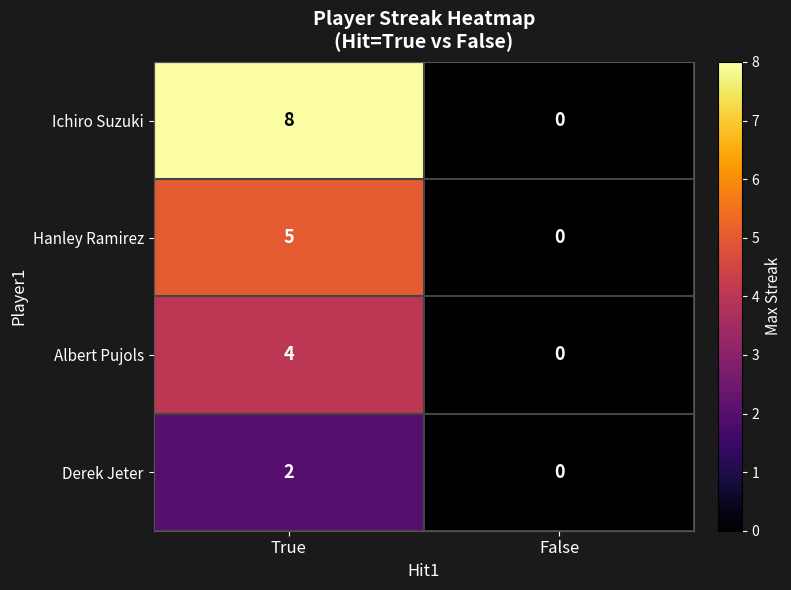

At which category does the chart reach its minimum across all series?

False